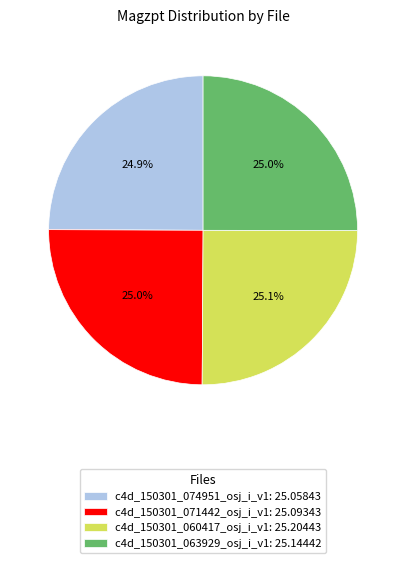

What percentage is the c4d_150301_071442_osj_i_v1 slice, to the nearest percent?

25%